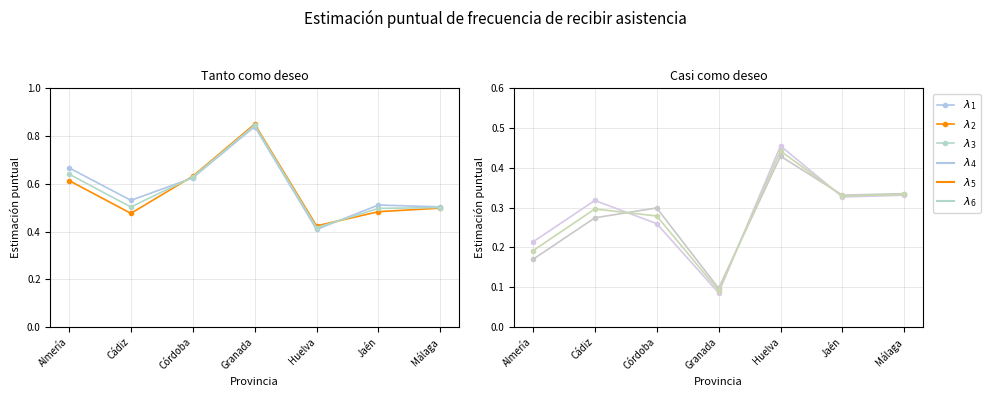

List the labels in order of $\lambda_3$ value, smallest first.

Huelva, Jaén, Málaga, Cádiz, Córdoba, Almería, Granada